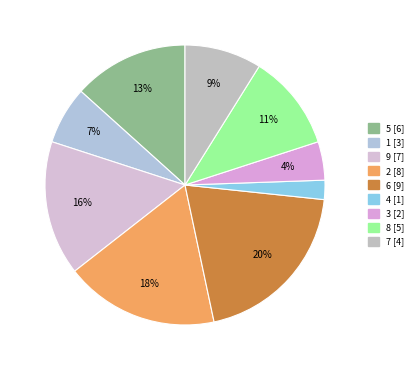

How many segments does this pie chart have?

9